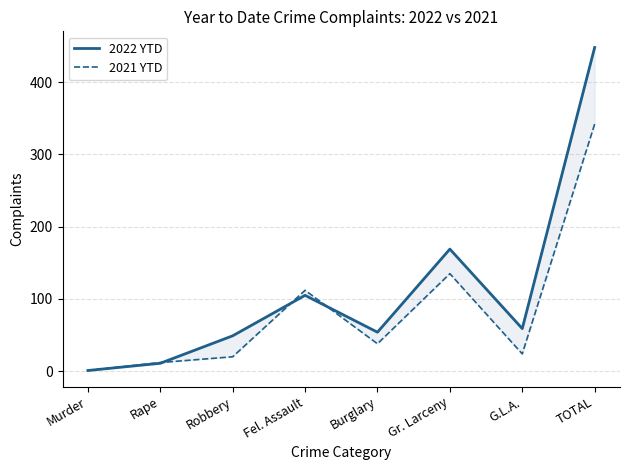

At which label does 2022 YTD reach its minimum?

Murder